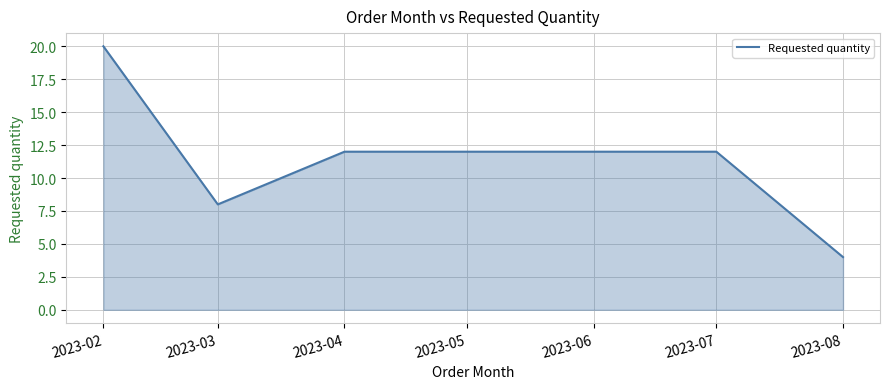

What is the average value?

11